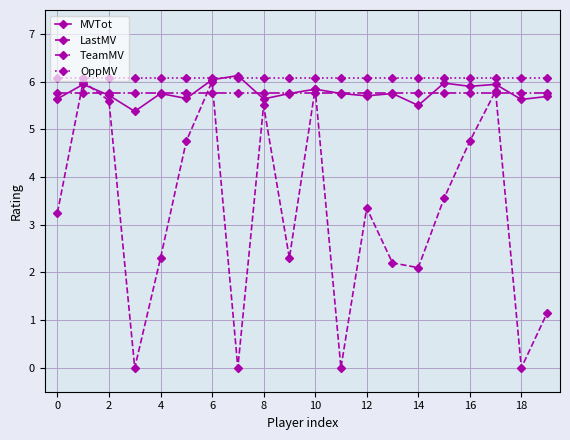

What is the maximum value shown in the chart?

6.1